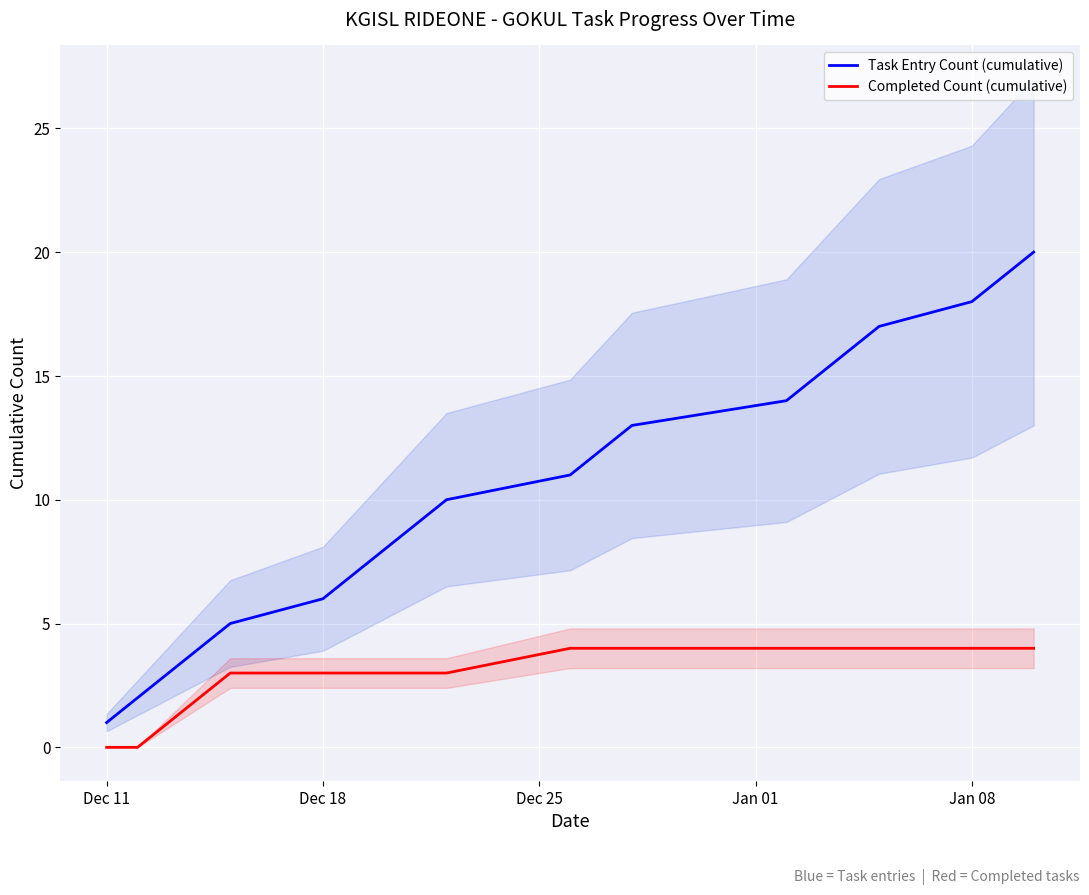

True or false: Completed Count (cumulative) and Task Entry Count (cumulative) cross at least once.

False